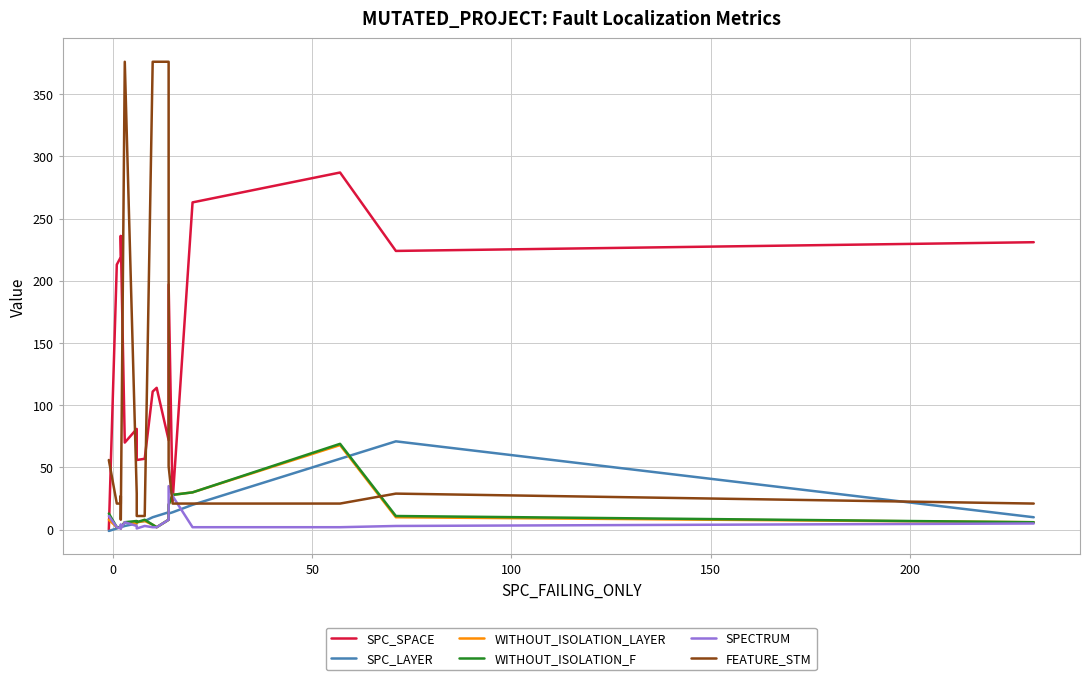

How many distinct data groups are displayed?

6